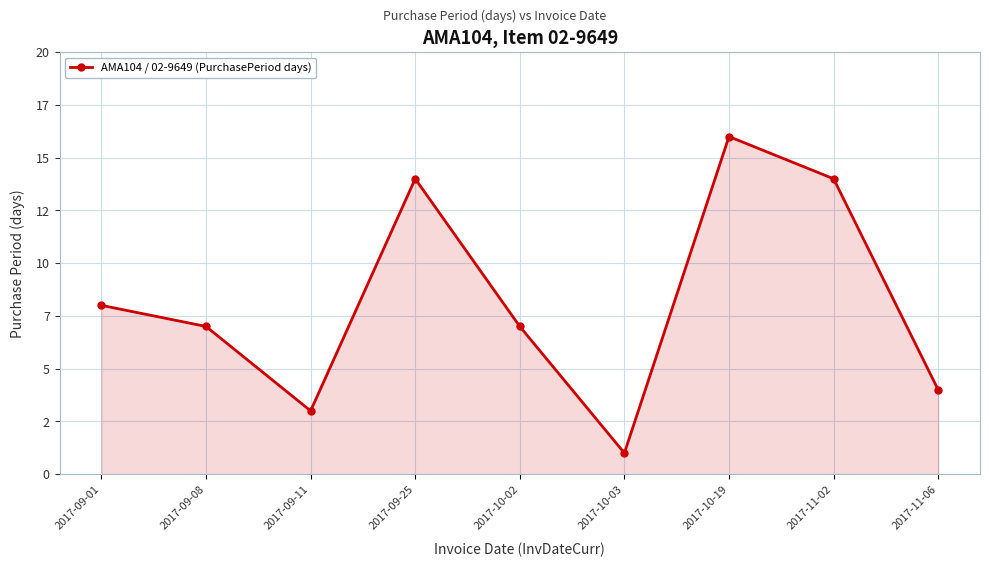

What position from the left is 2017-09-08?

2